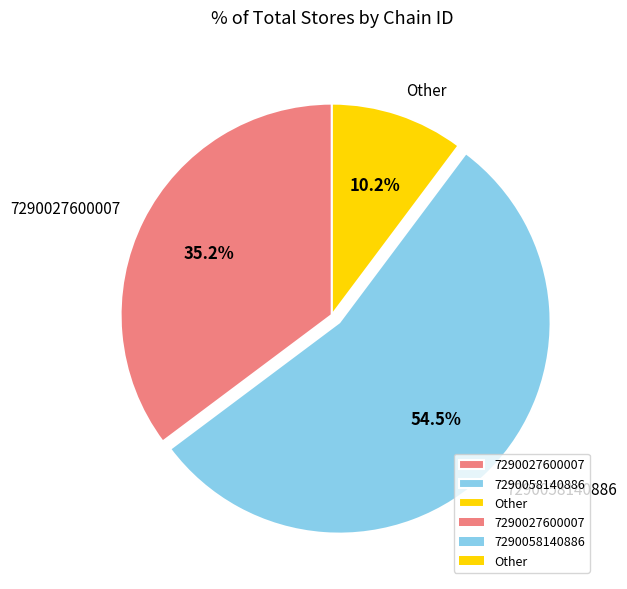

Approximately how many times larger is the value at 7290027600007 compared to 7290058140886?

0.6